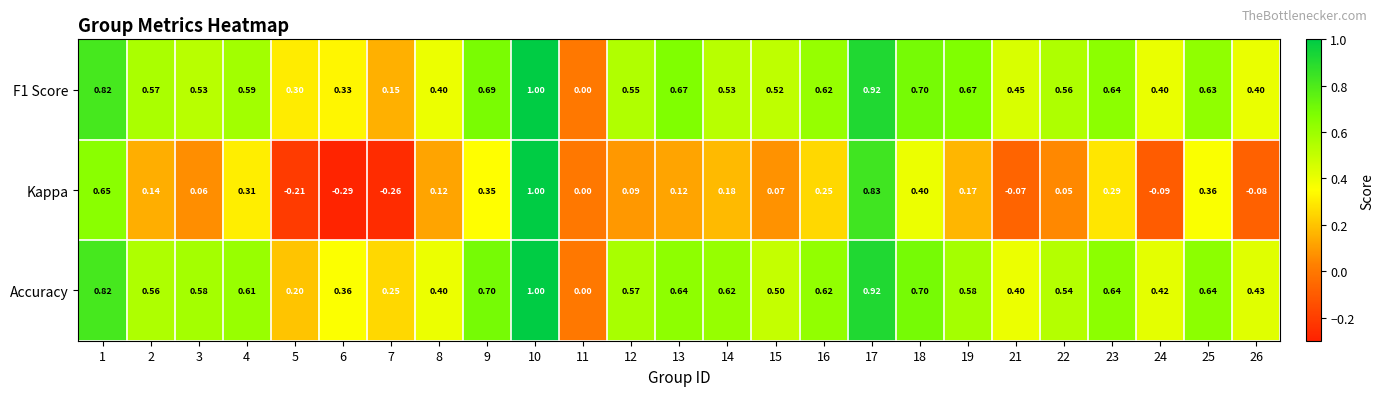

Is the value of F1 Score at 5 greater than the value of Accuracy at 5?

Yes